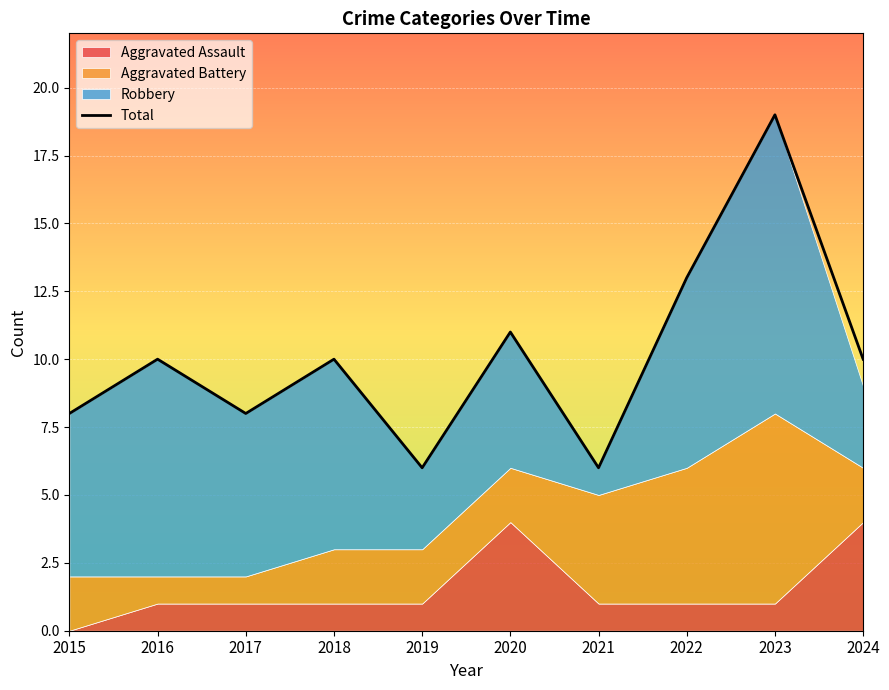

What is the difference between the values at 2023 and 2016?

9